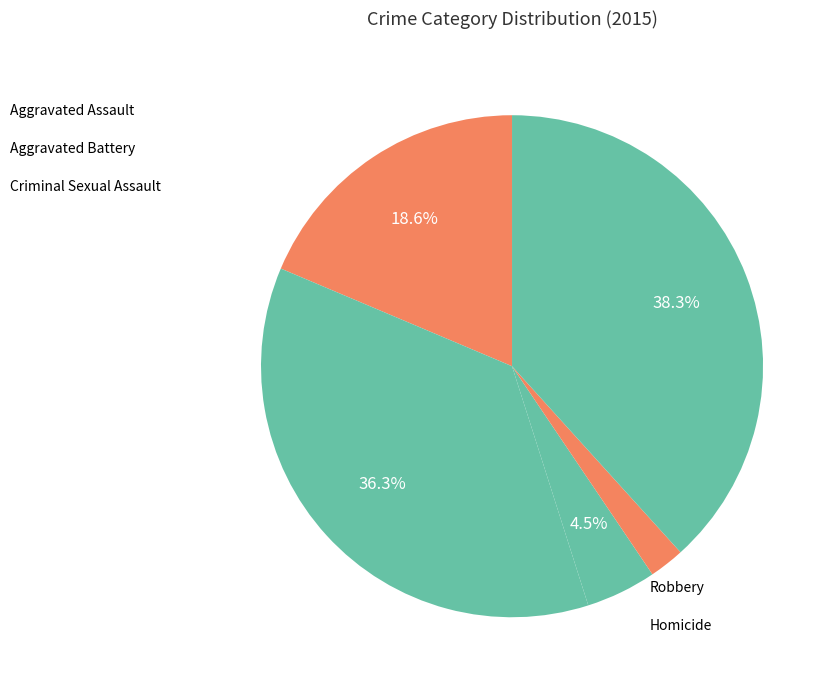

Count the number of slices in the pie.

5